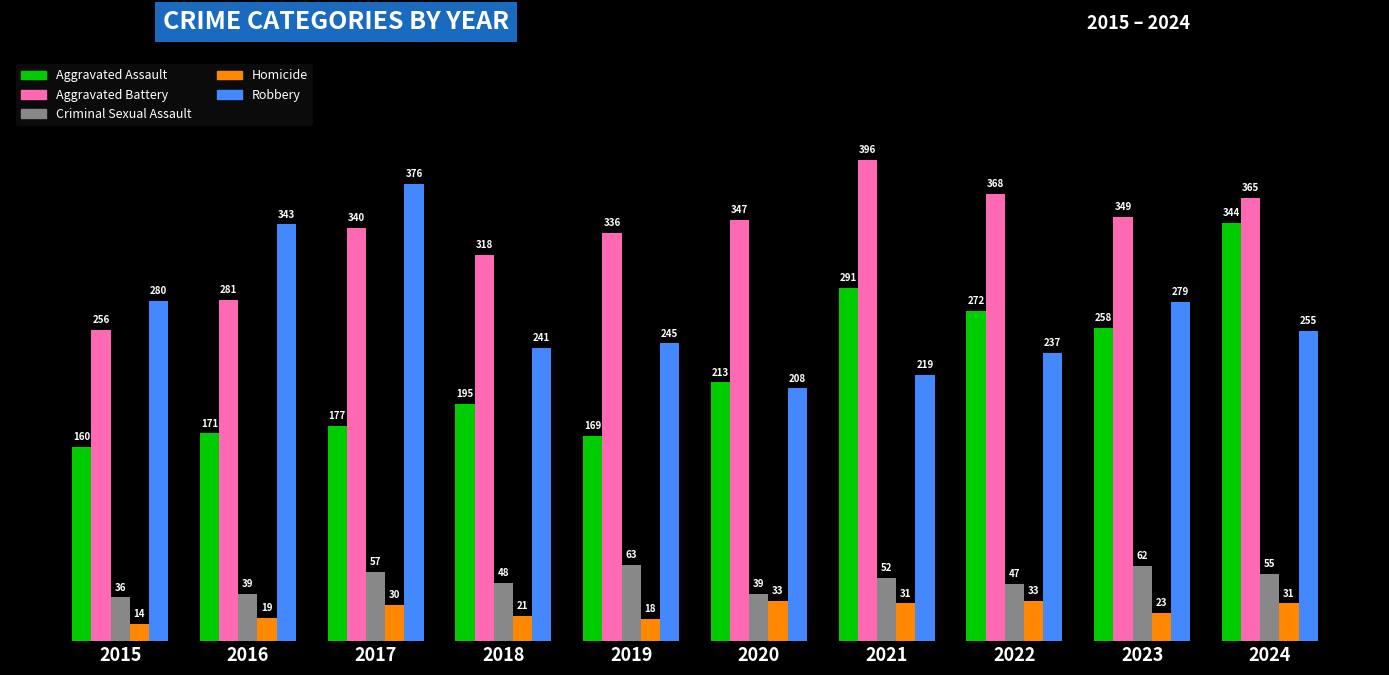

Which series changed the most between 2015 and 2019?

Aggravated Battery